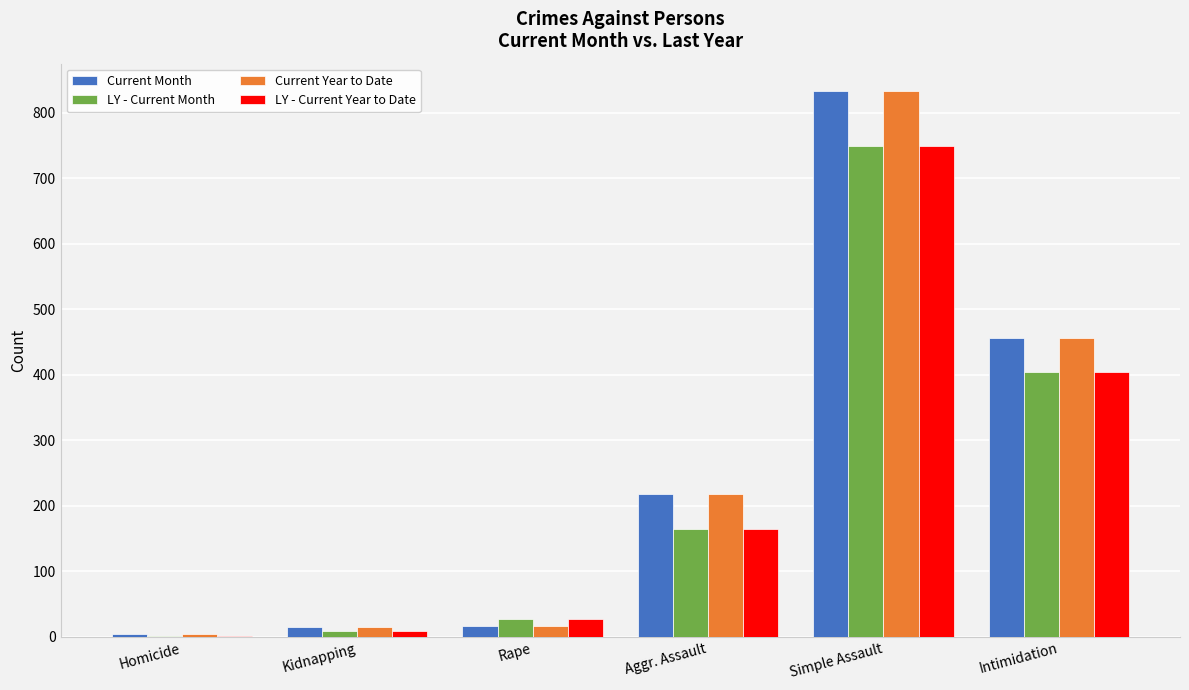

True or false: Current Month has a value of 833 at Simple Assault.

True